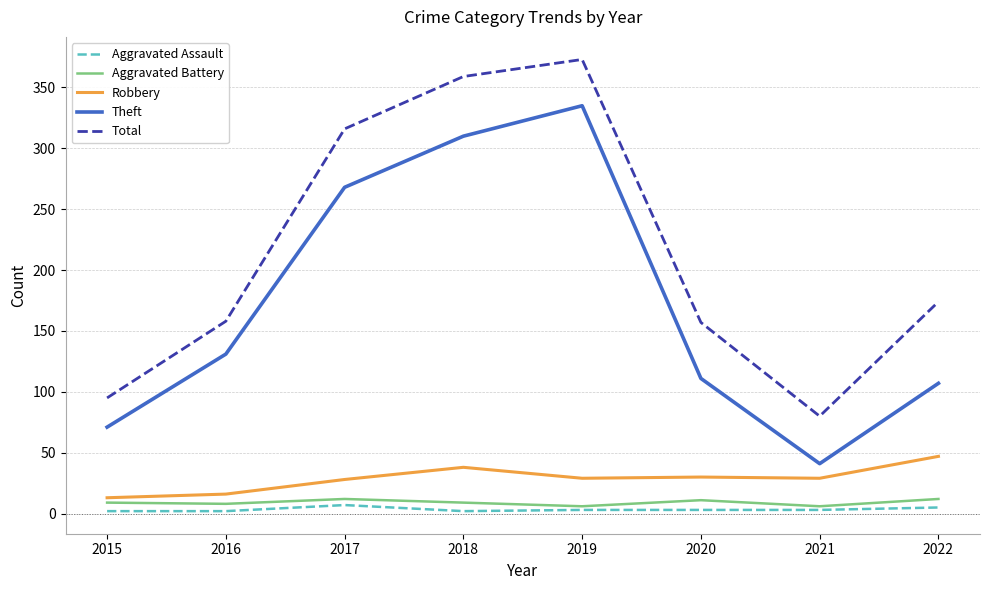

Which series changed the most between 2015 and 2018?

Total